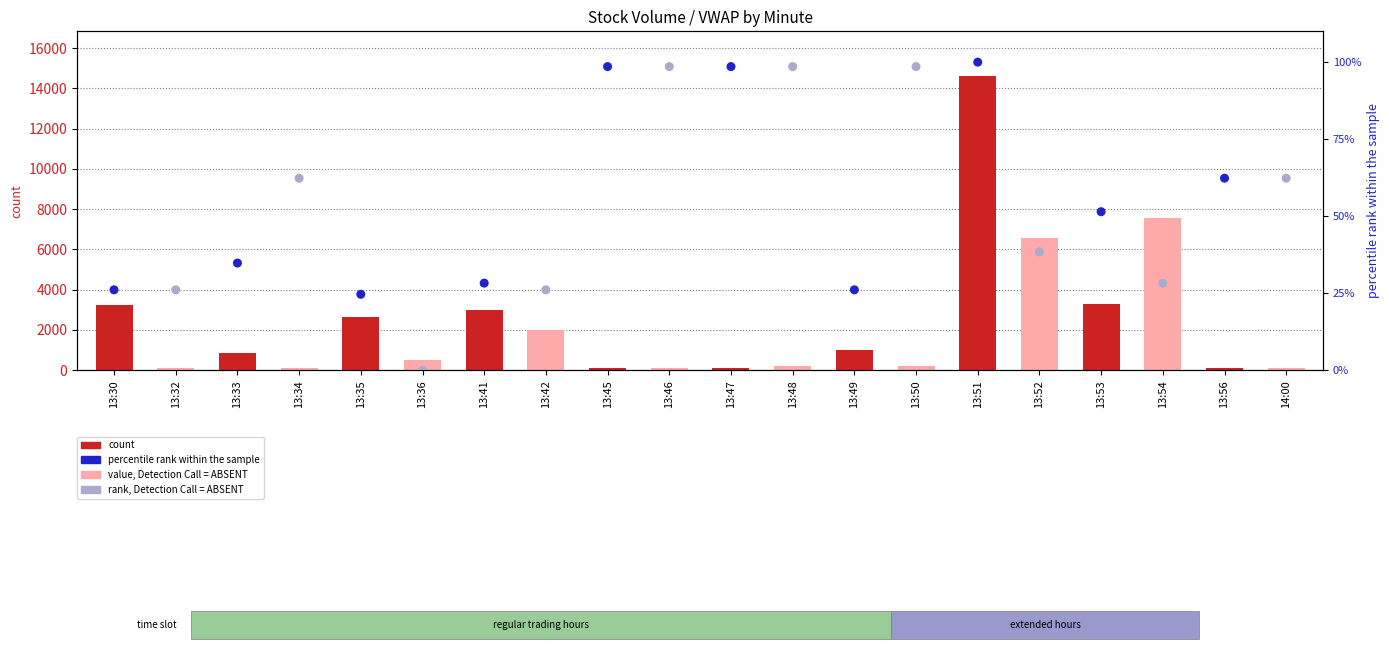

Which series has the largest total across all categories?

count